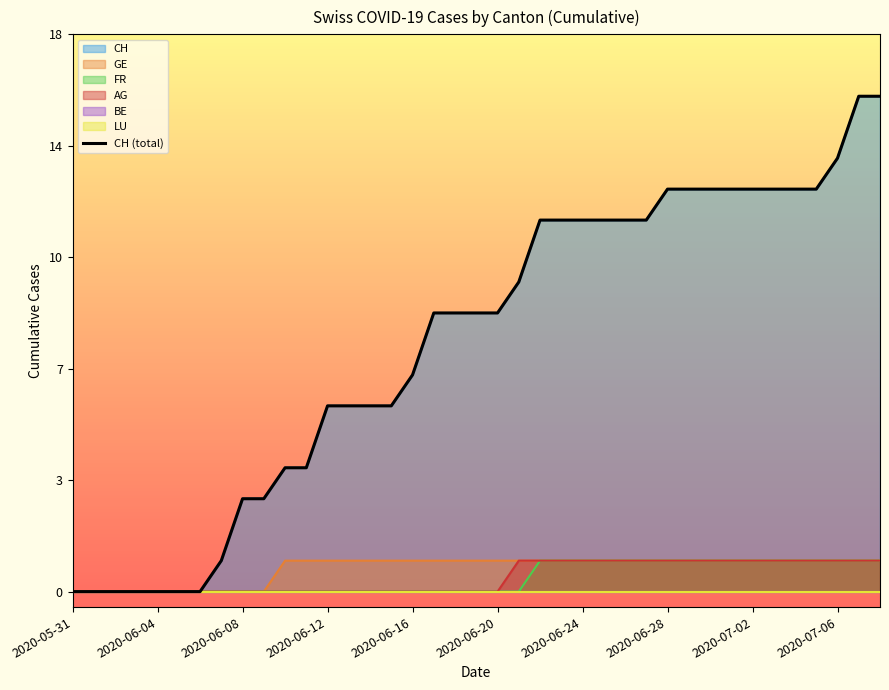

What is the label of the 18th point from the right?

21